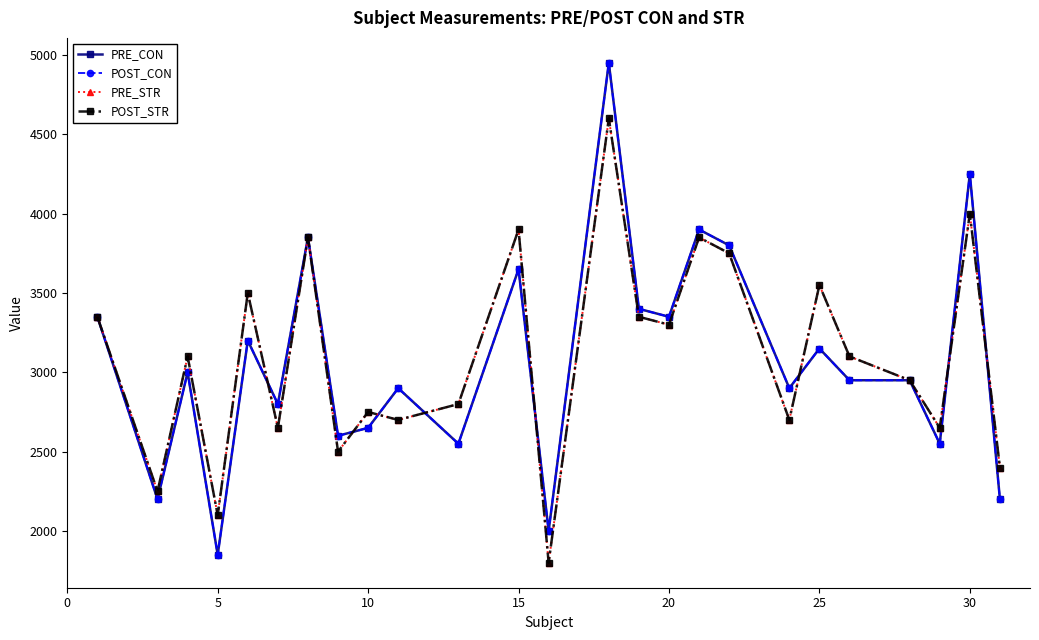

What is the smallest value displayed?

1800